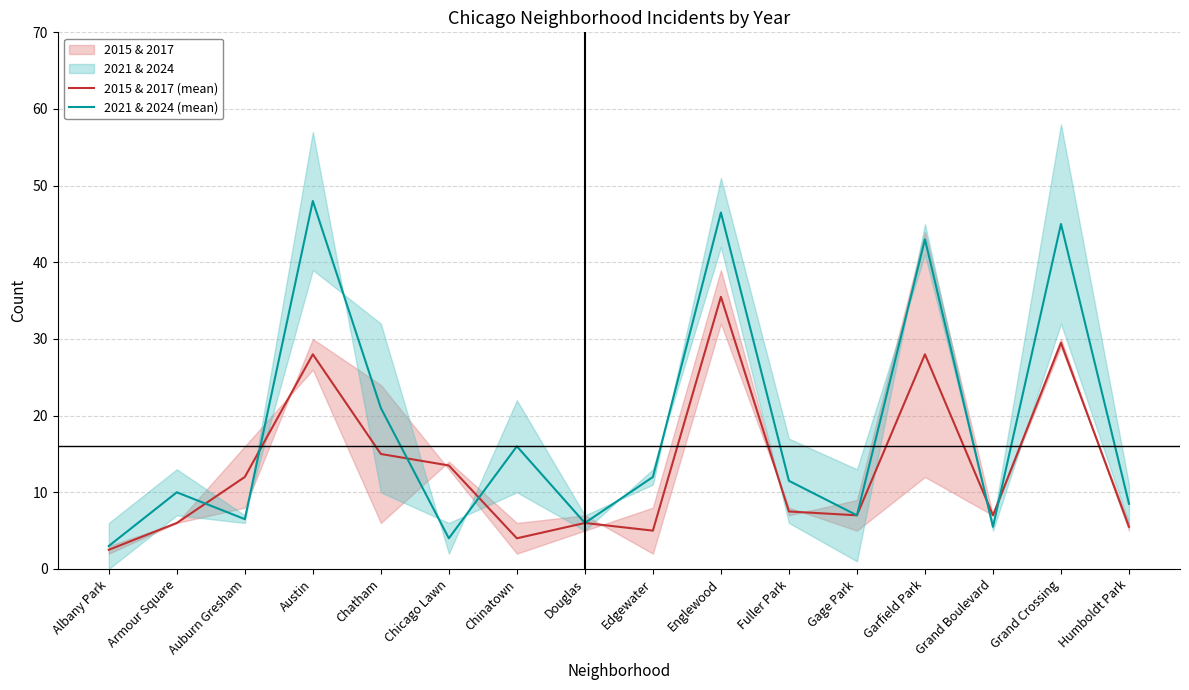

Rank the series by their average value, from lowest to highest.

2015 & 2017 (mean), 2021 & 2024 (mean)